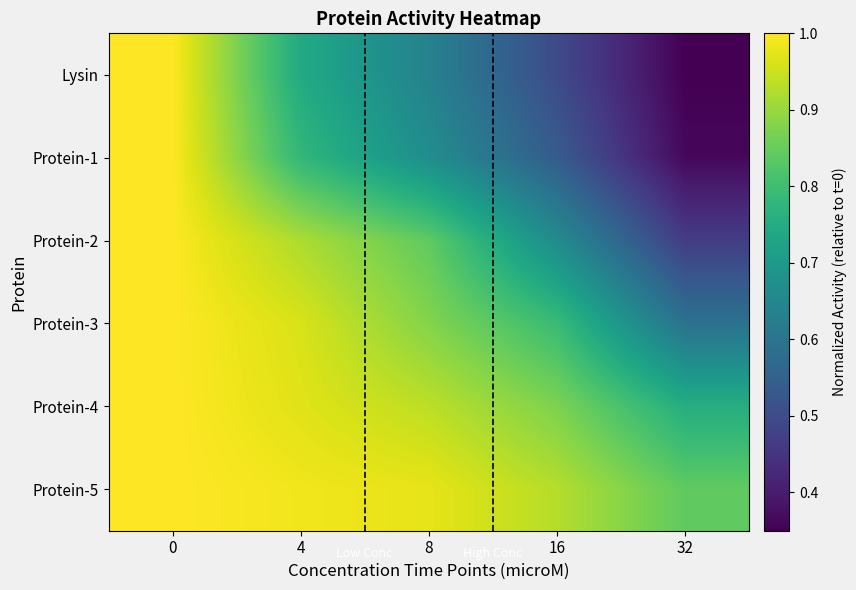

Reading left to right, extract all data points from this chart.

Lysin: 0=1.0	4=0.7	8=0.6	16=0.5	32=0.3
Protein-1: 0=1.0	4=0.8	8=0.7	16=0.5	32=0.4
Protein-2: 0=1.0	4=0.9	8=0.8	16=0.7	32=0.5
Protein-3: 0=1.0	4=1.0	8=0.9	16=0.8	32=0.6
Protein-4: 0=1.0	4=1.0	8=0.9	16=0.9	32=0.8
Protein-5: 0=1.0	4=1.0	8=1.0	16=0.9	32=0.8